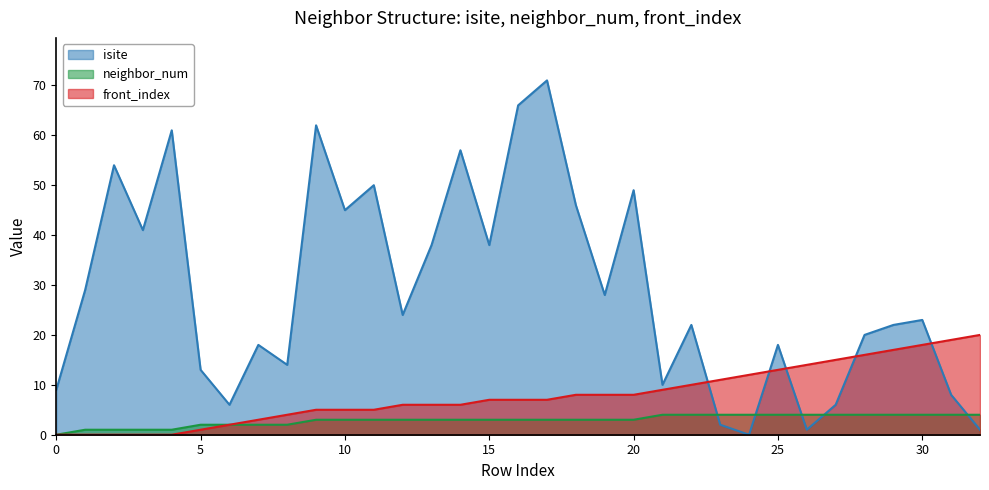

True or false: isite and front_index intersect in this chart.

True